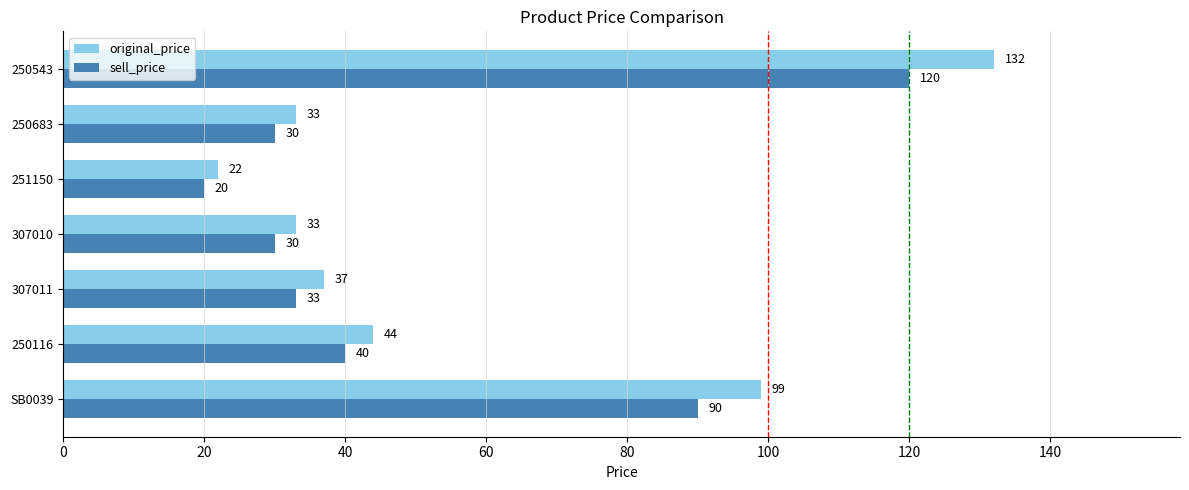

What value does the sell_price series have at 250683?

30